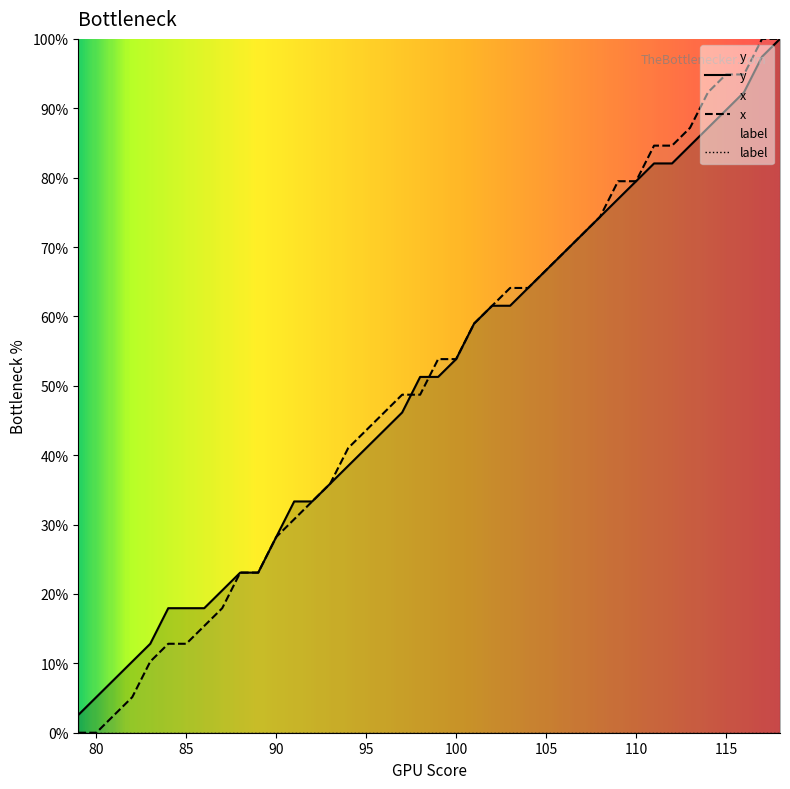

What is the highest value of the x series?

100.0